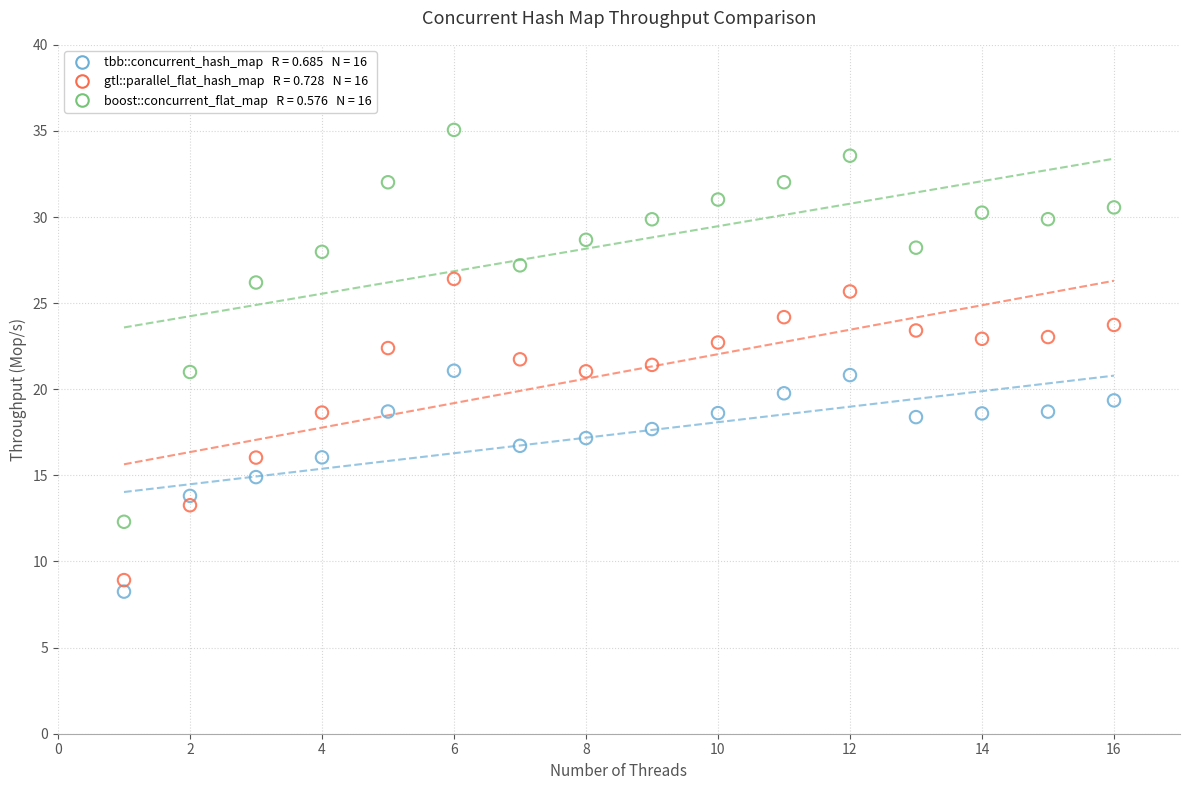

Across all data points, what is the range of Y values (max minus min)?

26.8